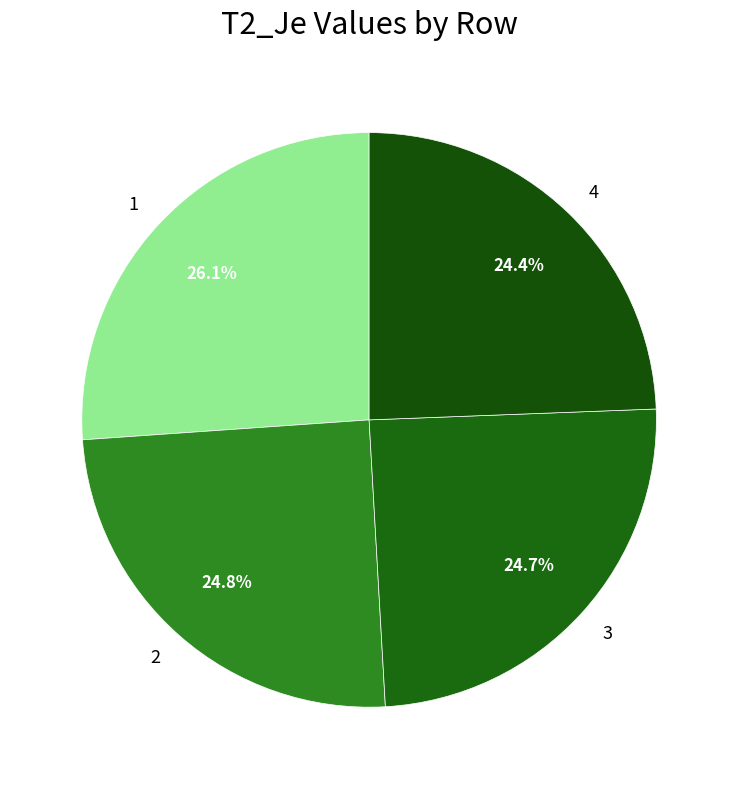

To the nearest percent, what is the average slice percentage?

25%